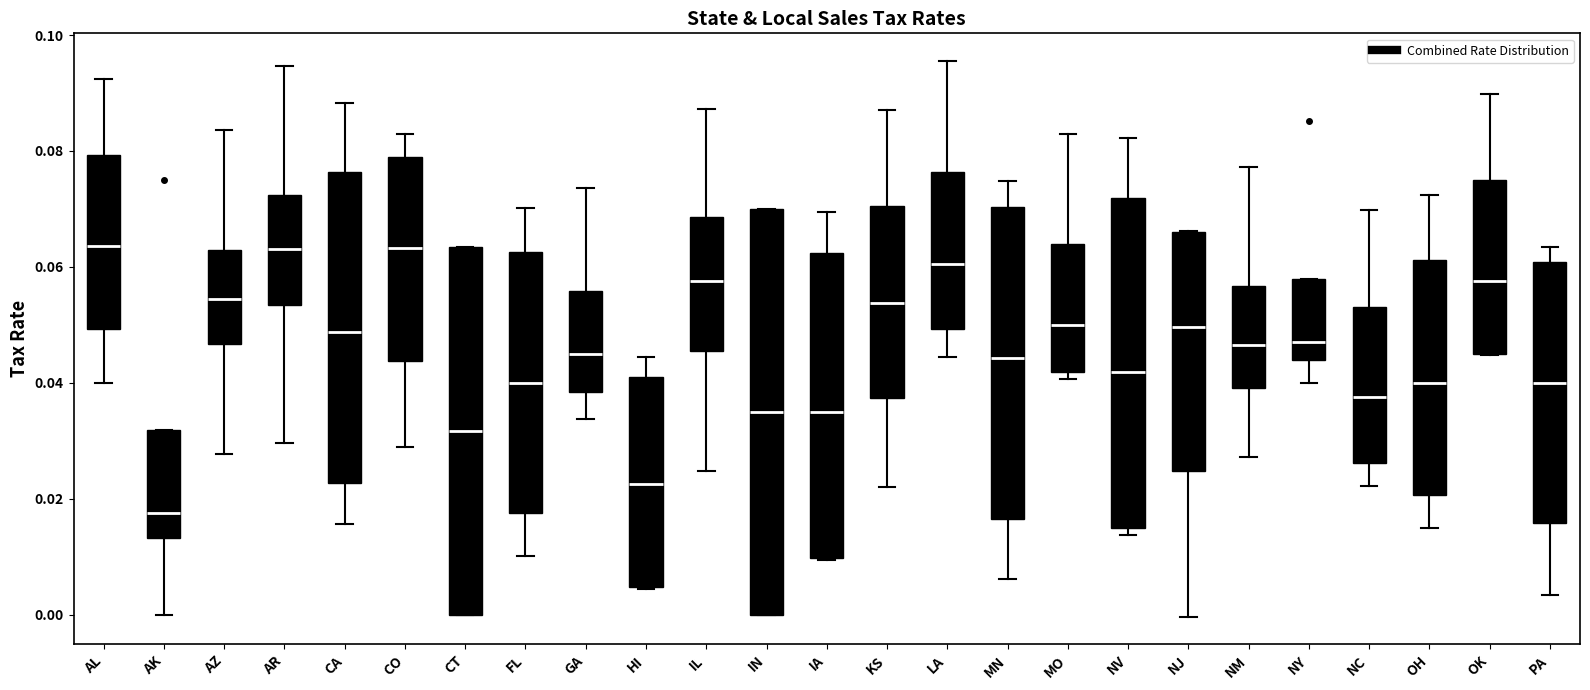

Which box is the tallest, from its lower edge to its upper edge?

IN